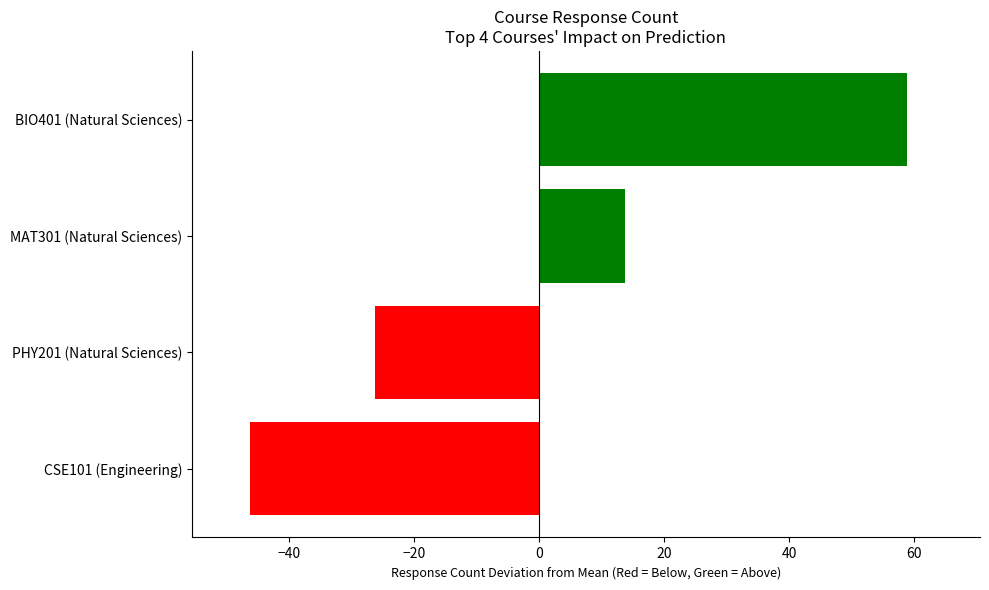

Between CSE101 (Engineering) and PHY201 (Natural Sciences), which is larger?

PHY201 (Natural Sciences)